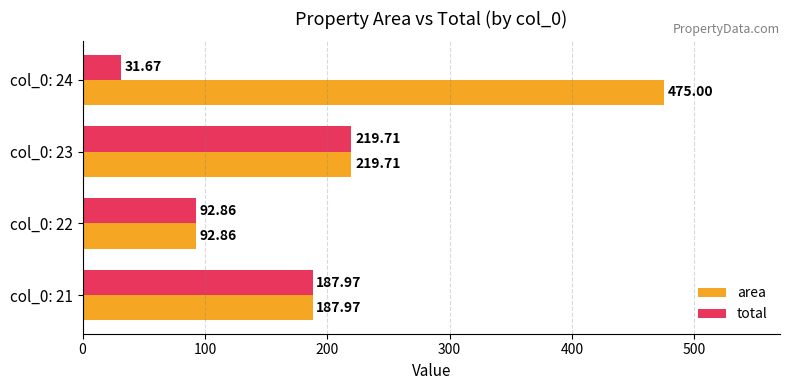

At how many categories does at least one series exceed 149?

3